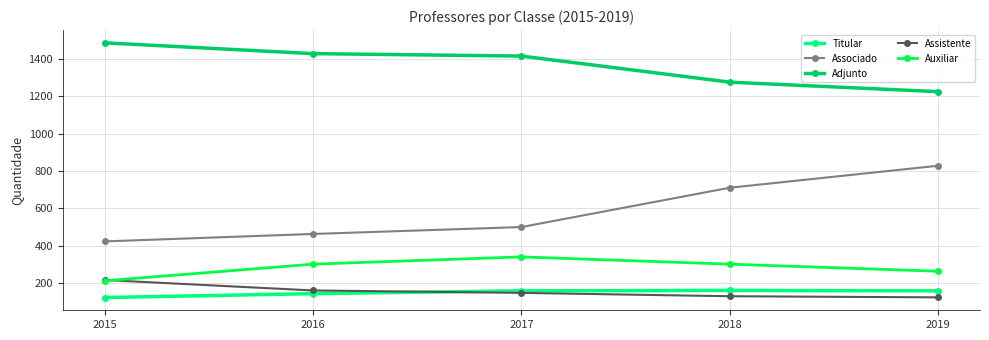

Is the value of Associado at 2018 greater than the value of Auxiliar at 2017?

Yes